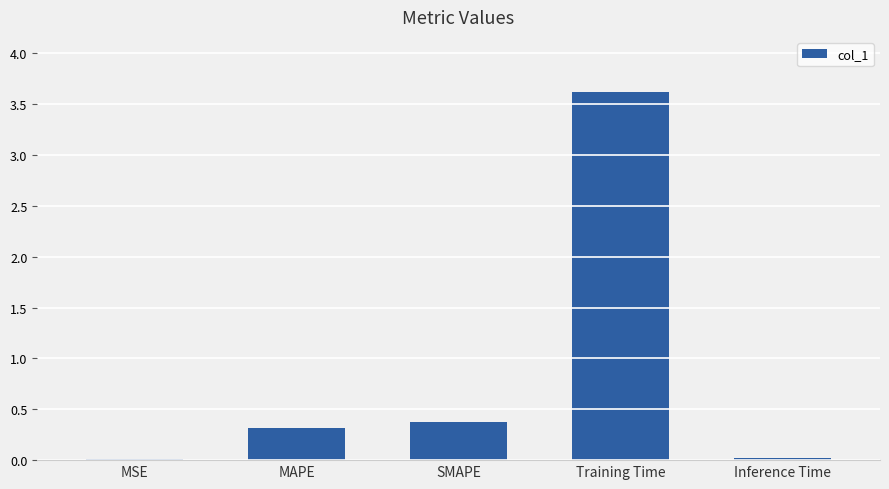

What is the maximum value shown in the chart?

3.6